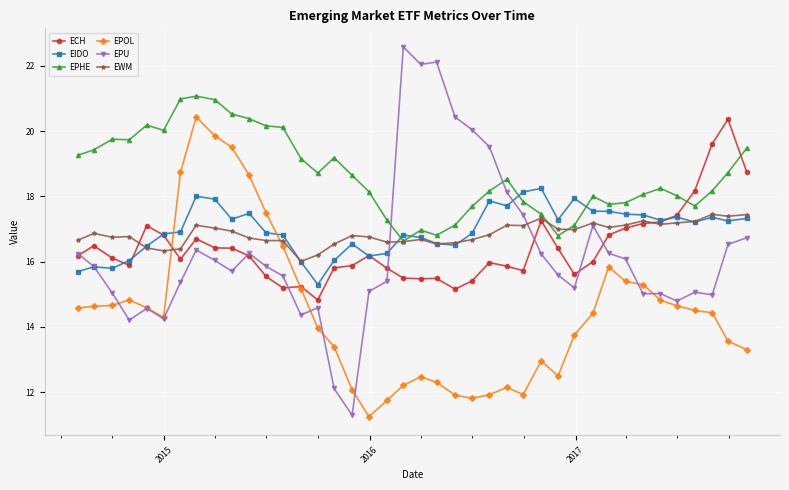

Which series ends up on top after the final intersection of EPHE and ECH?

EPHE